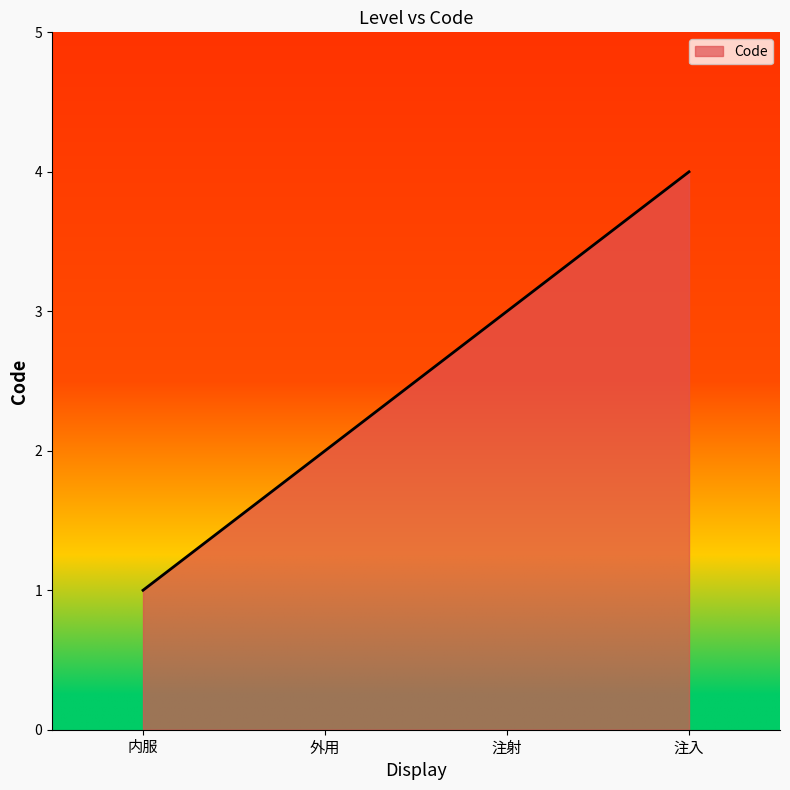

List the labels in order of value, smallest first.

内服, 外用, 注射, 注入